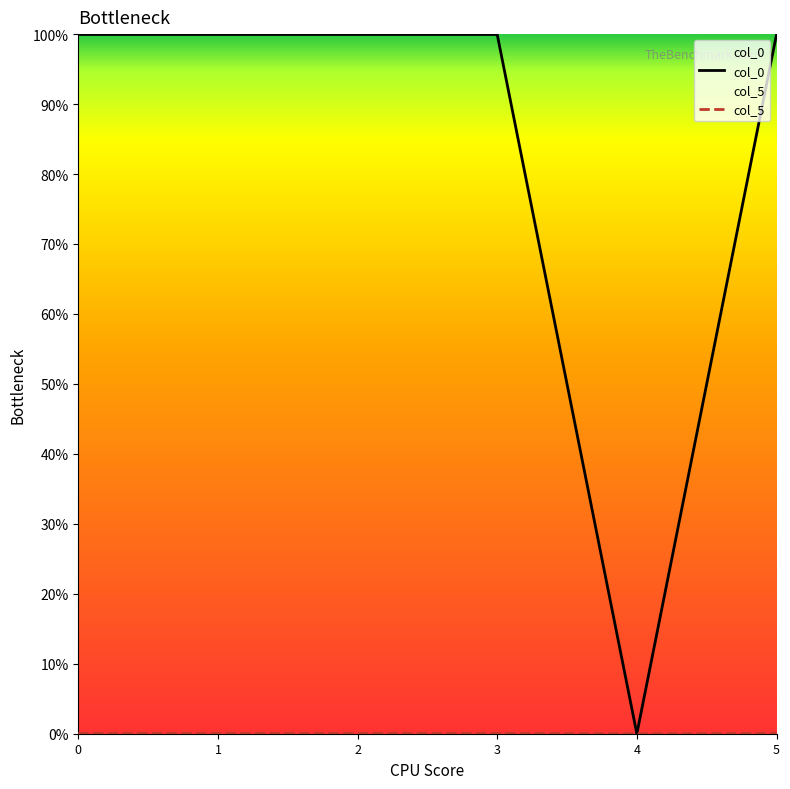

True or false: col_0 and col_5 intersect in this chart.

False